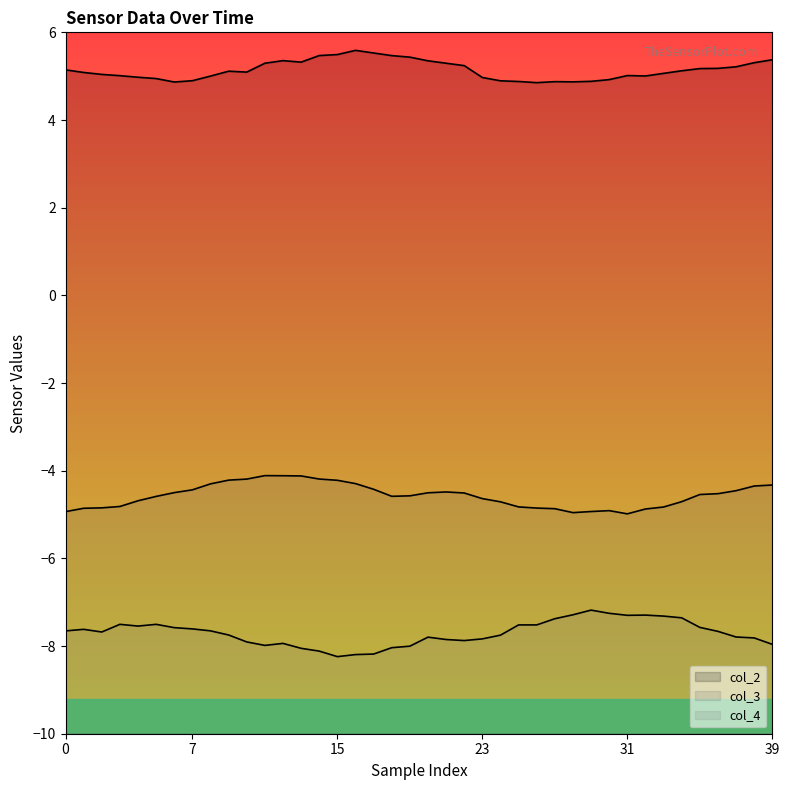

What is the label of the 17th point from the left?

16